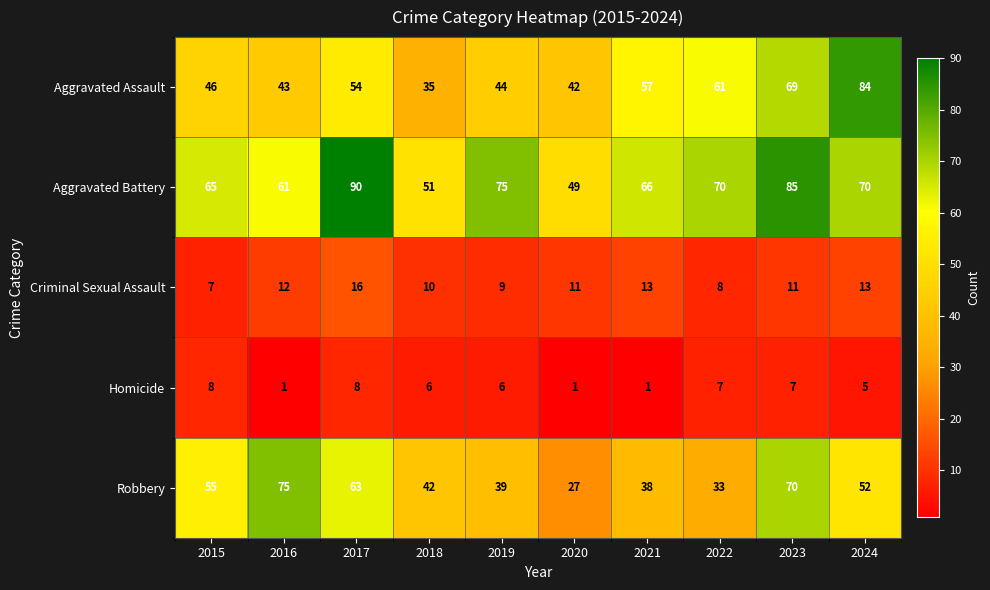

How many values in the Robbery series are below 52?

5